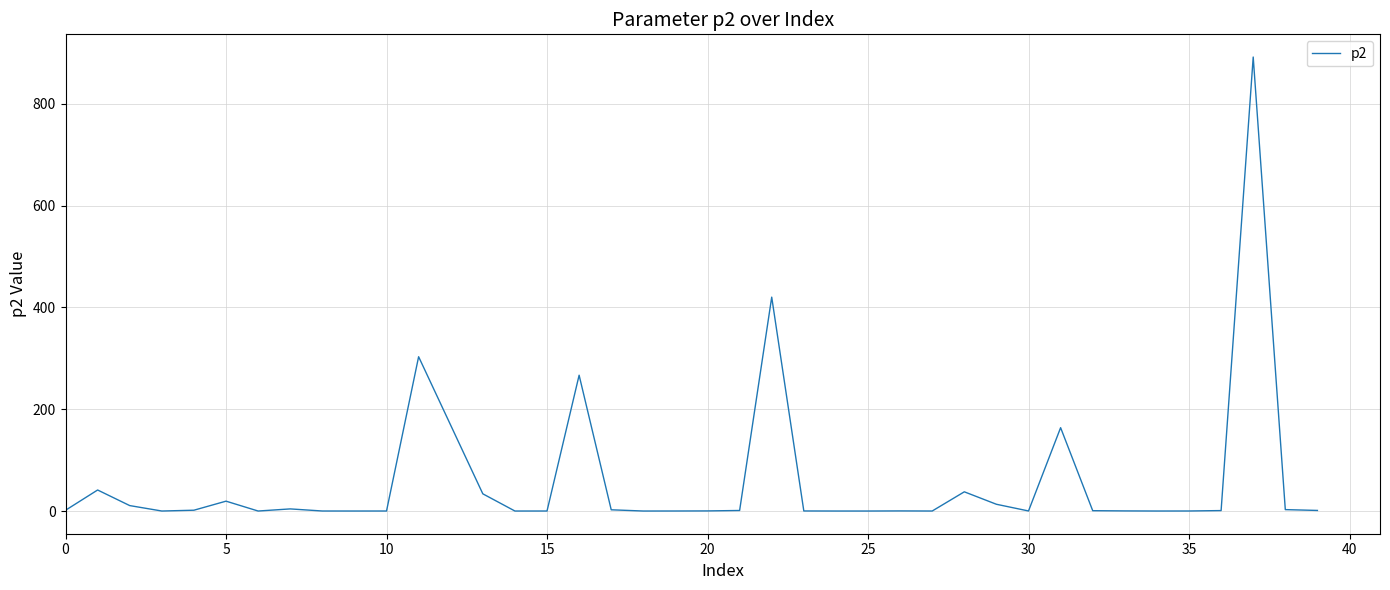

Is this an area chart (filled region under the line)?

No